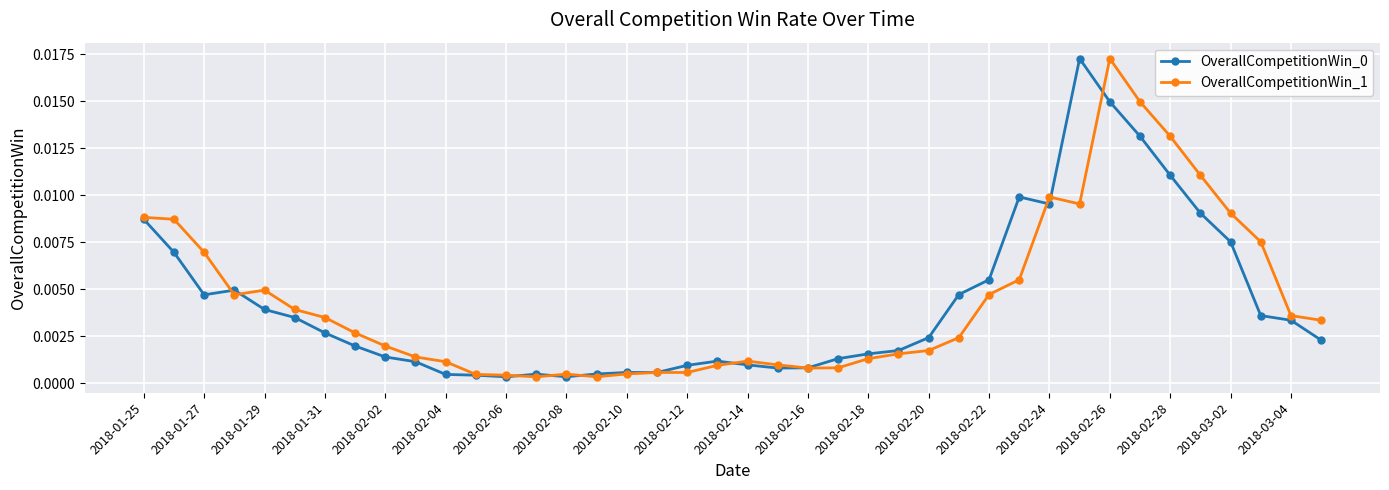

At how many categories does at least one series exceed 0?

40